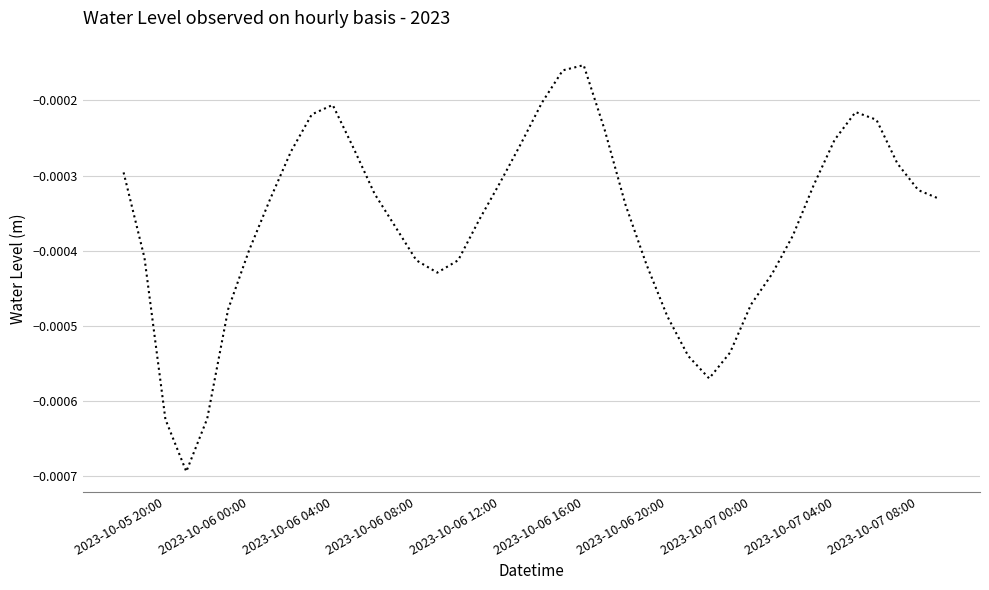

Does the chart have visible grid lines?

Yes